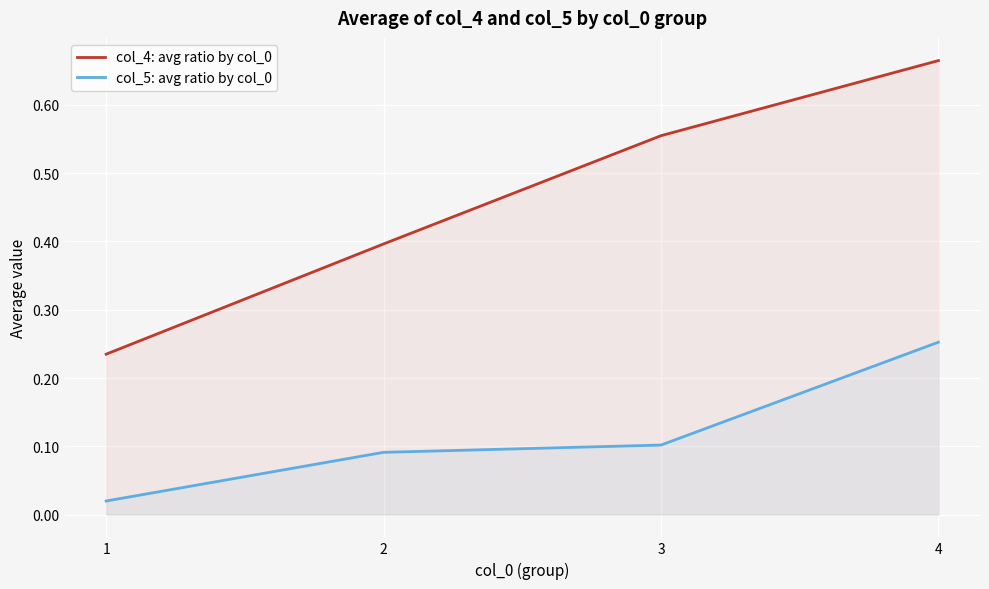

Between 2 and 4, which series saw the biggest shift?

col_4: avg ratio by col_0